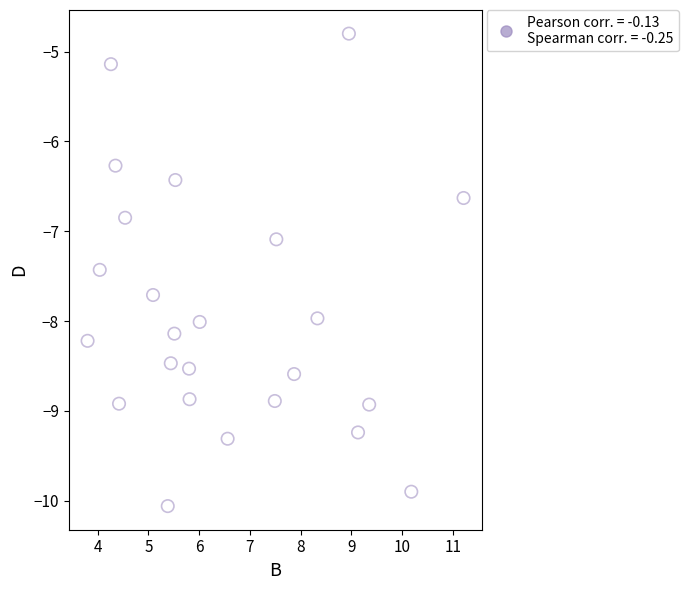

What Y value in the scatter plot is closest to -7?

-7.1